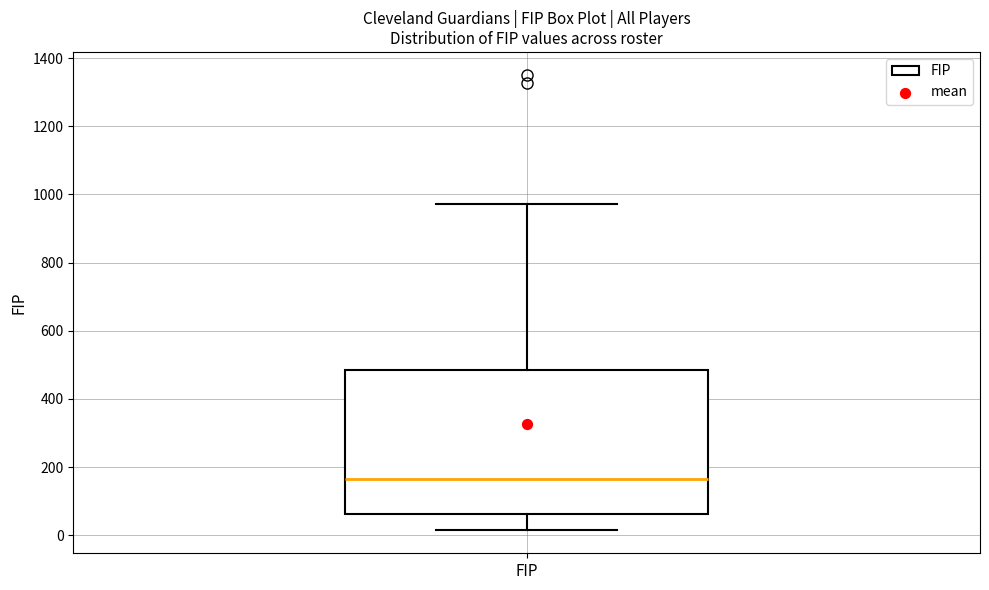

Read this box plot against the y-axis: the position of the median line, the range covered by the box, and the ends of both whiskers. The values are not printed on the chart, so give them approximately, as read against the axis.

median 160, box 60 to 480, whiskers 20 to 980